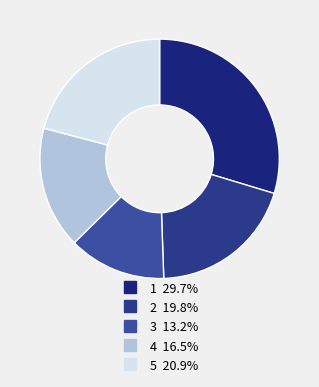

How much of the chart is everything except 1?

70.3%